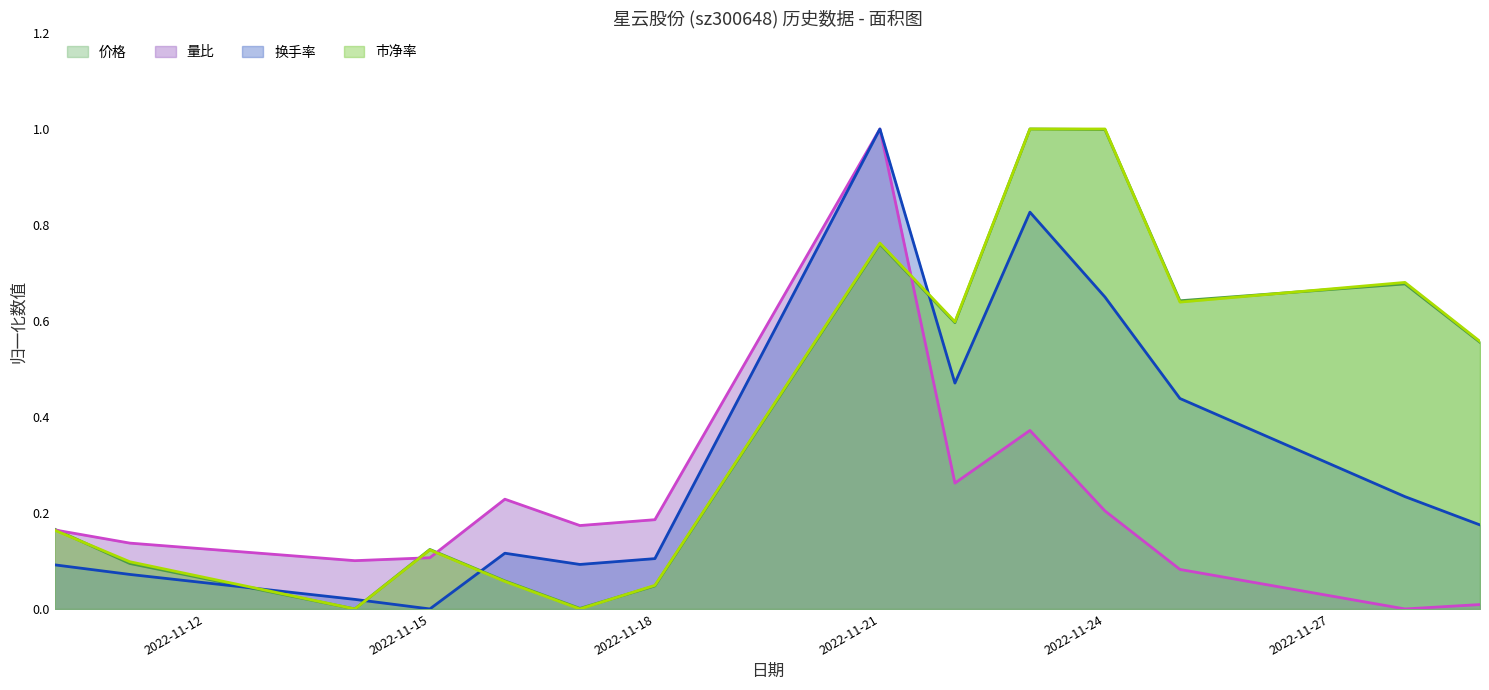

Rank the series at 2022-11-25 from highest to lowest value.

价格, 市净率, 换手率, 量比